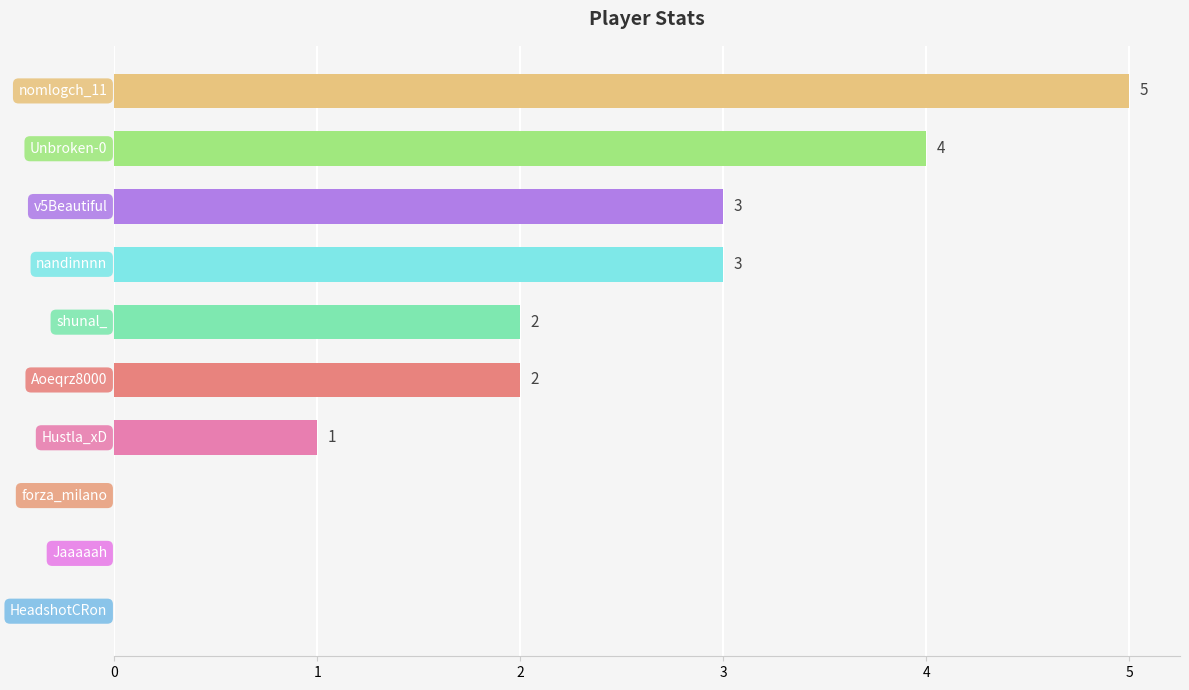

Count the values in the range 0 to 3.

8